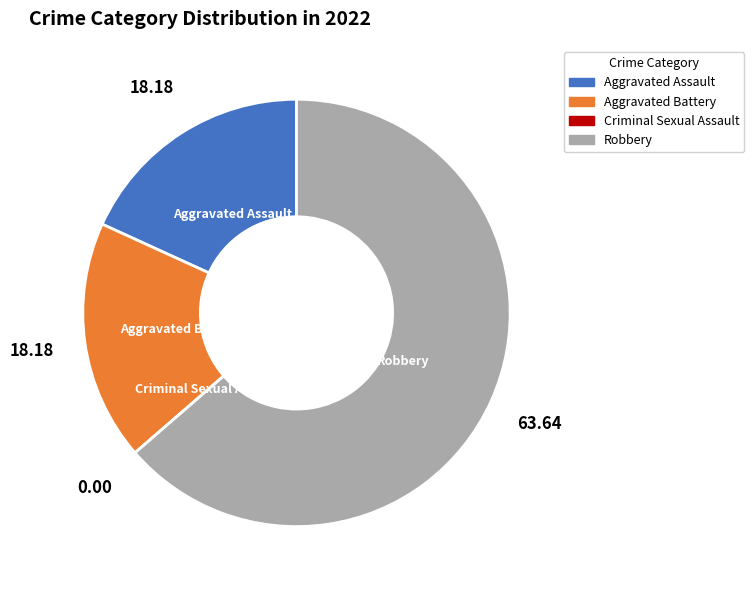

Which category has the biggest portion of the pie?

Robbery